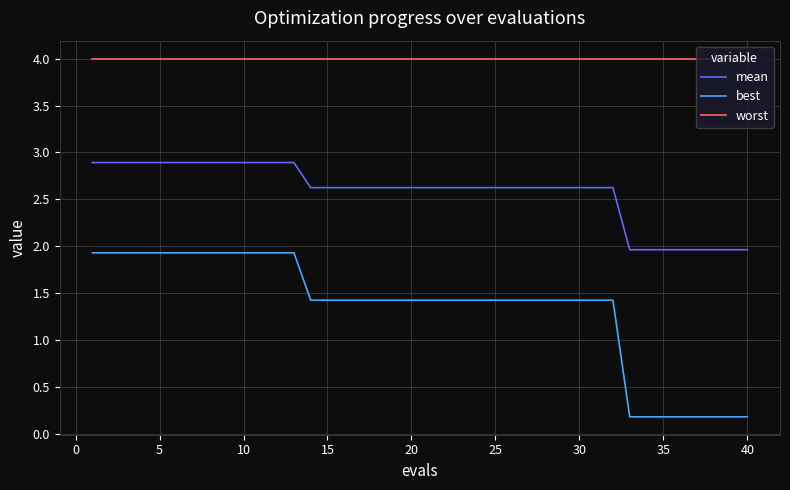

True or false: mean and best cross at least once.

False